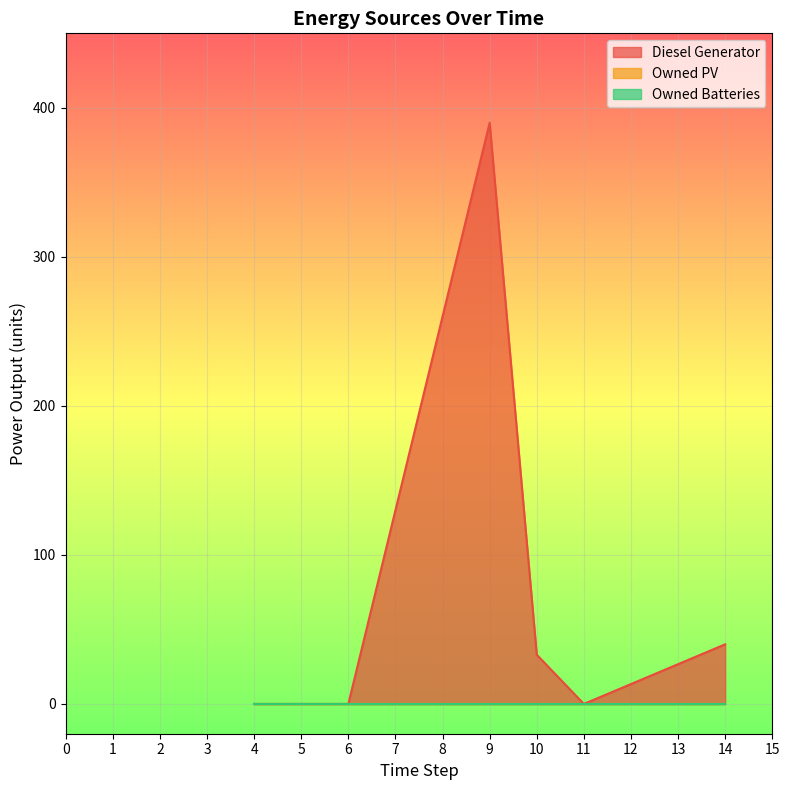

Is the value of Owned Batteries at 2 greater than the value of Diesel Generator at 5?

No